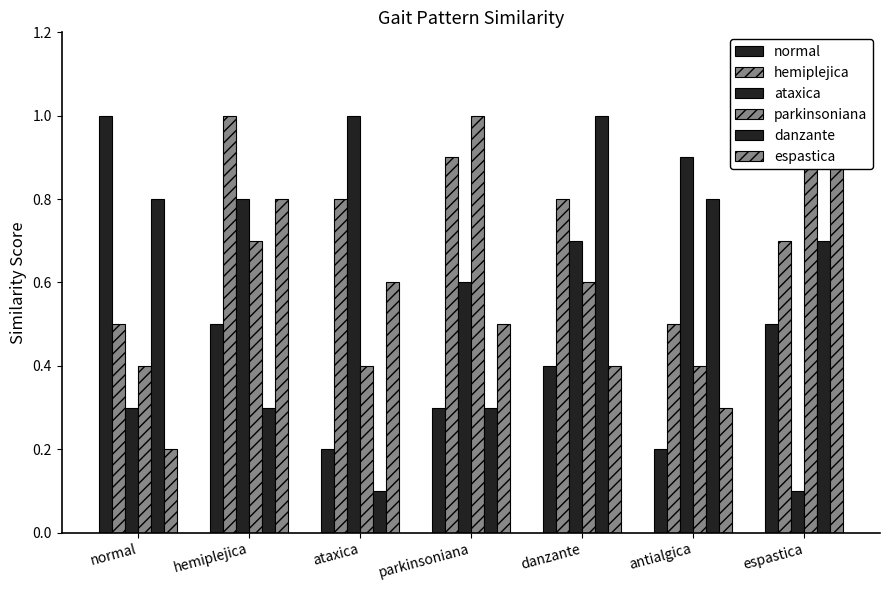

Does the chart contain any negative values?

No